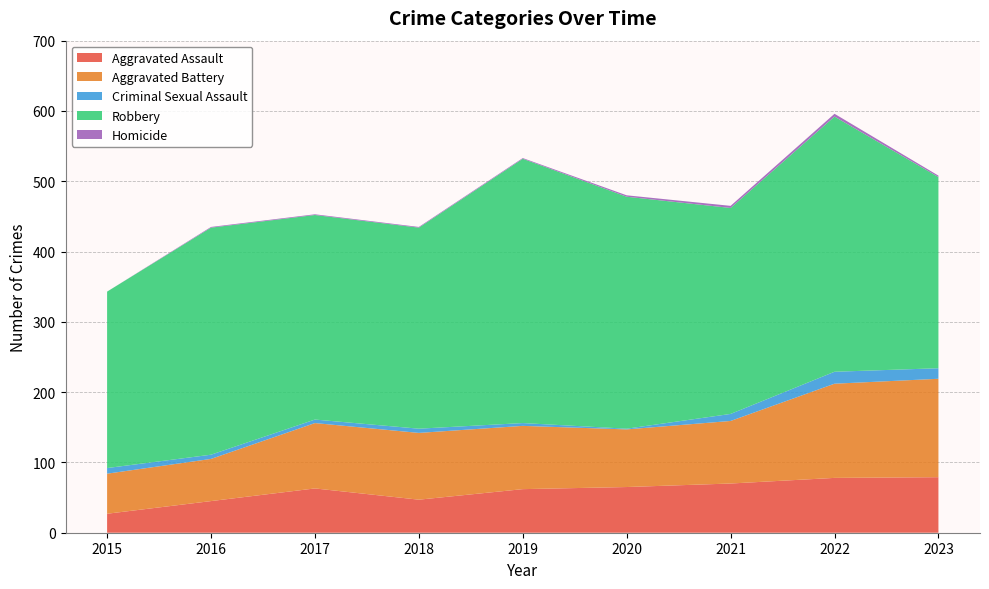

Reading left to right, extract all data points from this chart.

Aggravated Assault: 27	45	63	47	62	65	70	78	79
Aggravated Battery: 57	60	93	95	90	82	89	134	140
Criminal Sexual Assault: 8	6	5	6	4	1	10	17	15
Robbery: 251	323	291	286	376	330	293	363	272
Homicide: 0	1	1	1	1	2	3	4	2